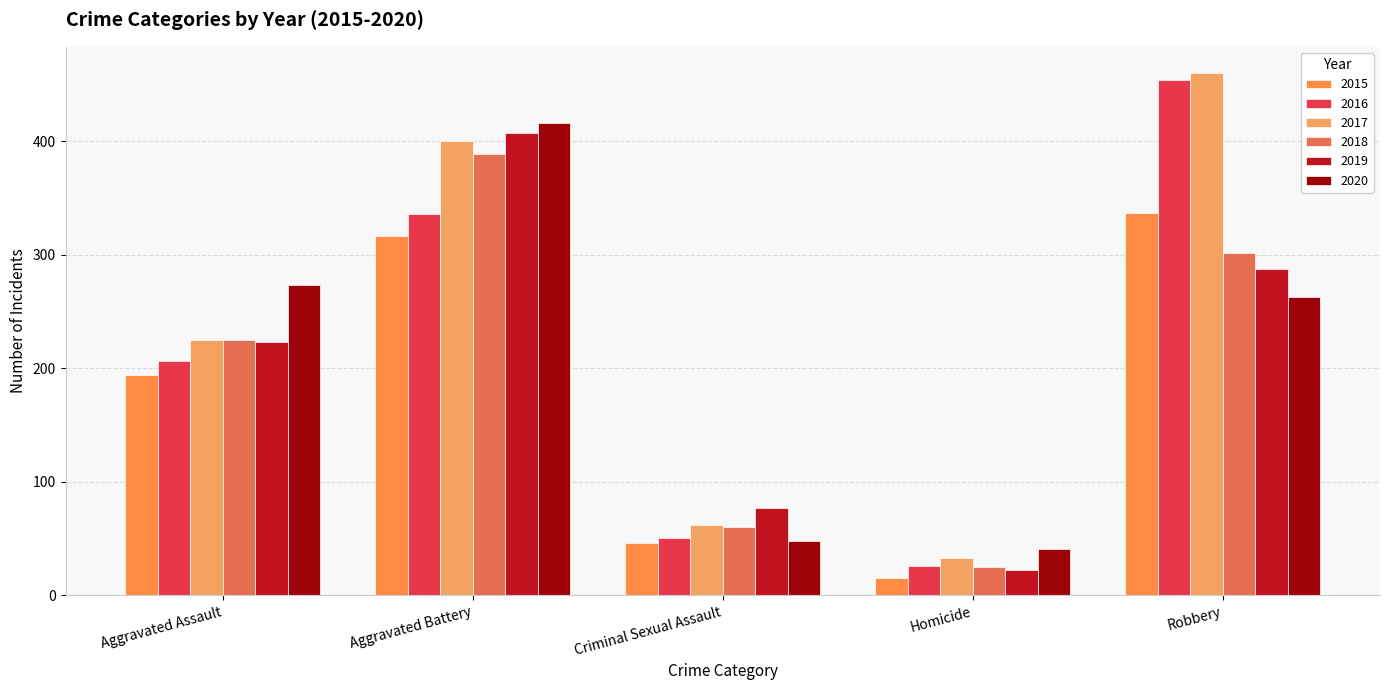

At which label is 2018 closest to 207?

Aggravated Assault